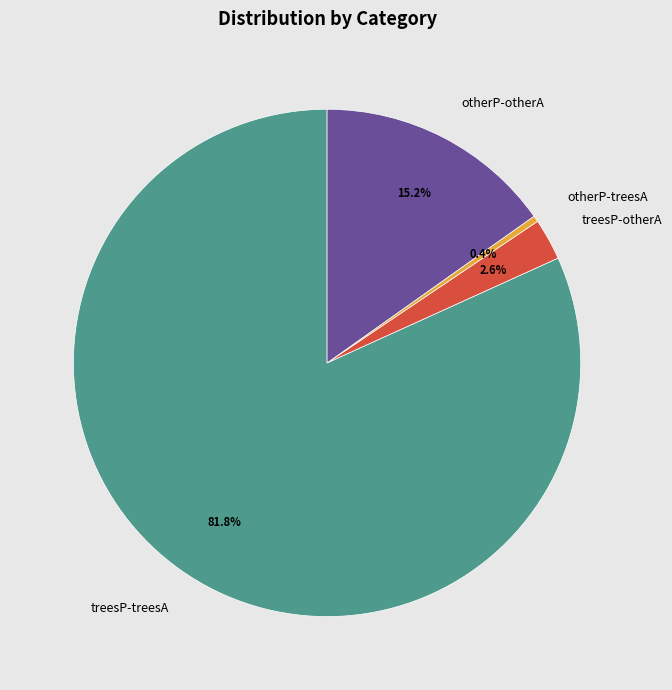

To the nearest percent, what is the combined percentage of treesP-treesA and treesP-otherA?

84%